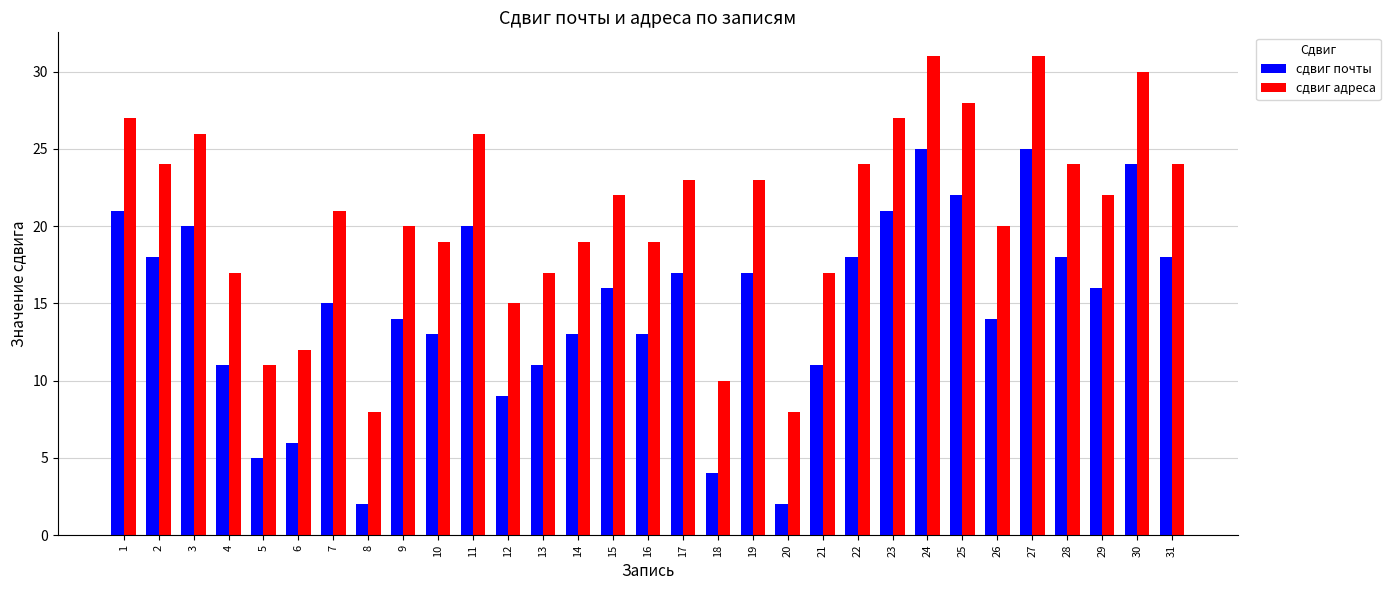

Is it true that сдвиг почты equals 18 at 2?

True